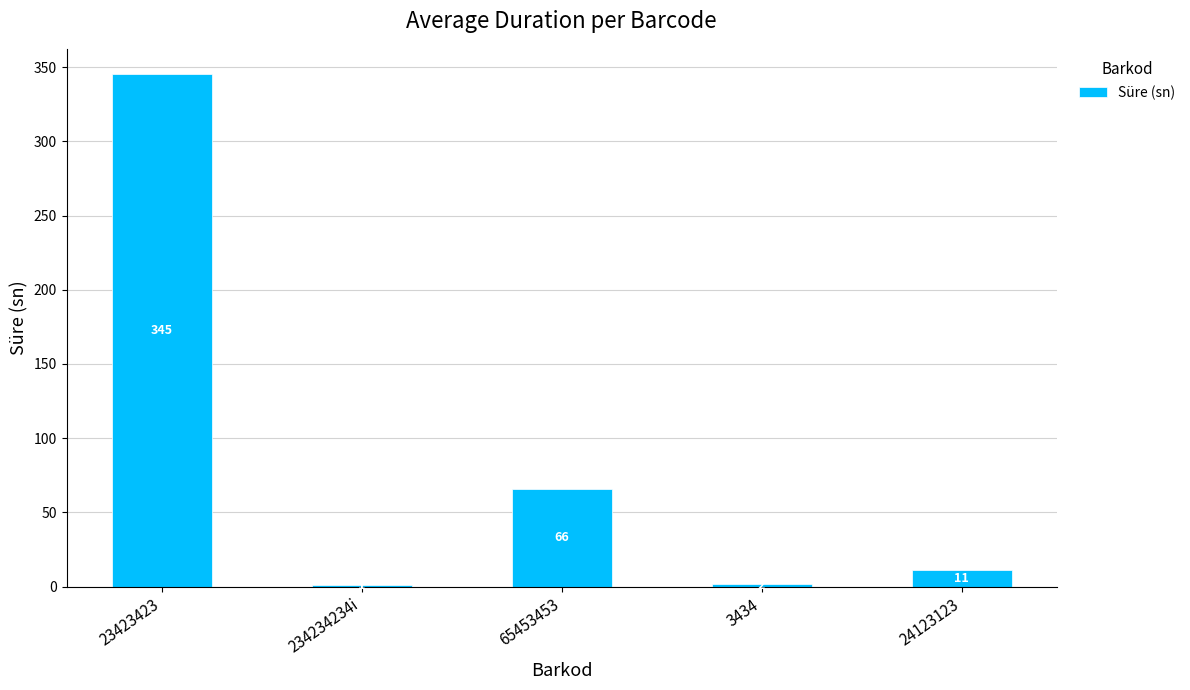

What is the sum of the values at 234234234i and 65453453?

67